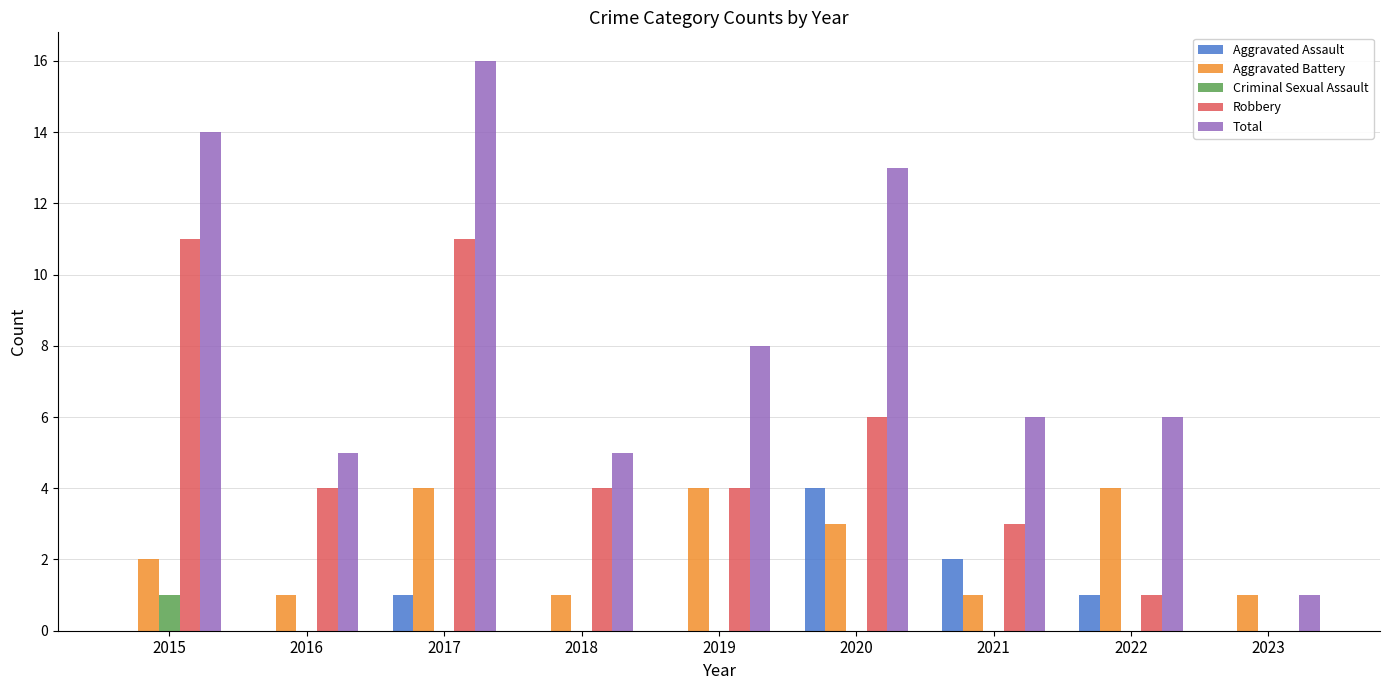

What value does the Total series have at 2020?

13